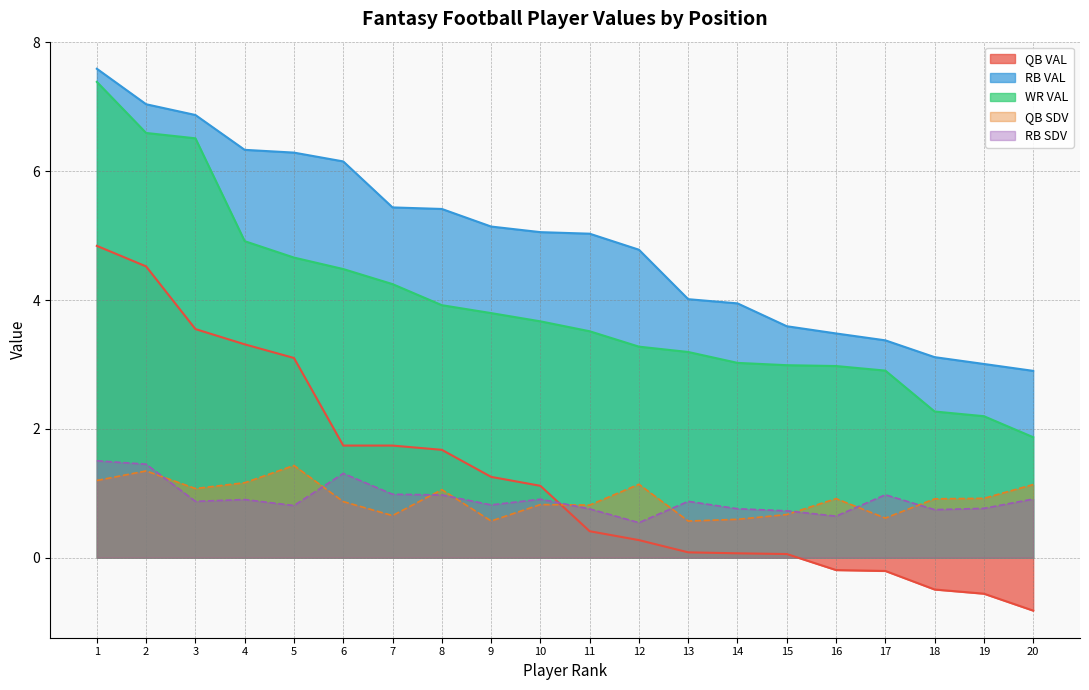

Where is QB SDV nearest to the value 0?

13